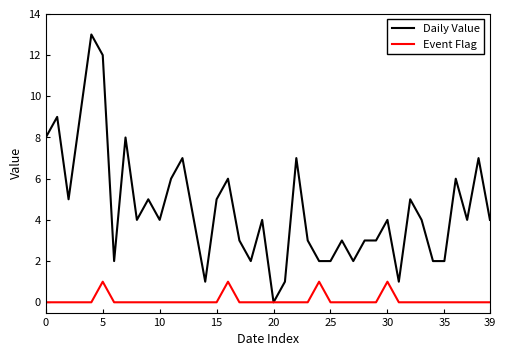

Which series has the largest total across all categories?

Daily Value